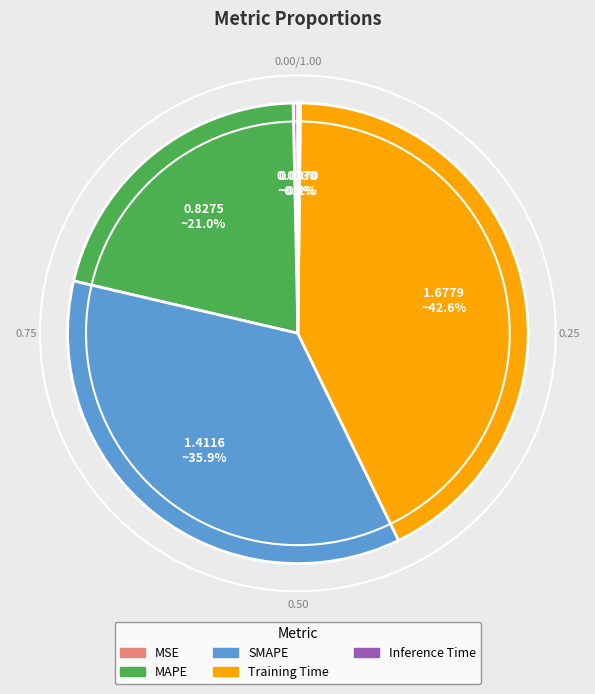

What is the ratio of the value at MAPE to the value at SMAPE?

0.6